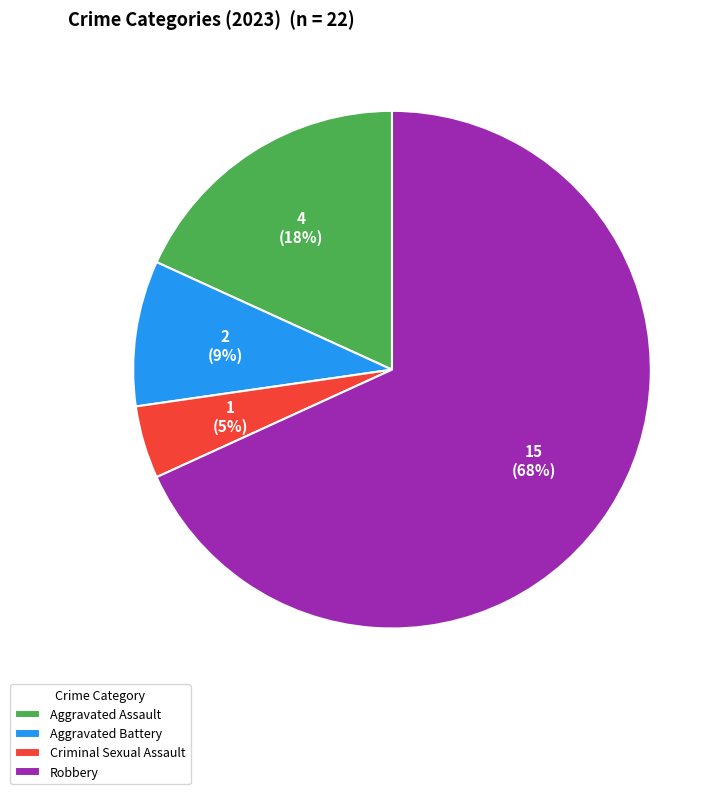

Count the number of slices in the pie.

4